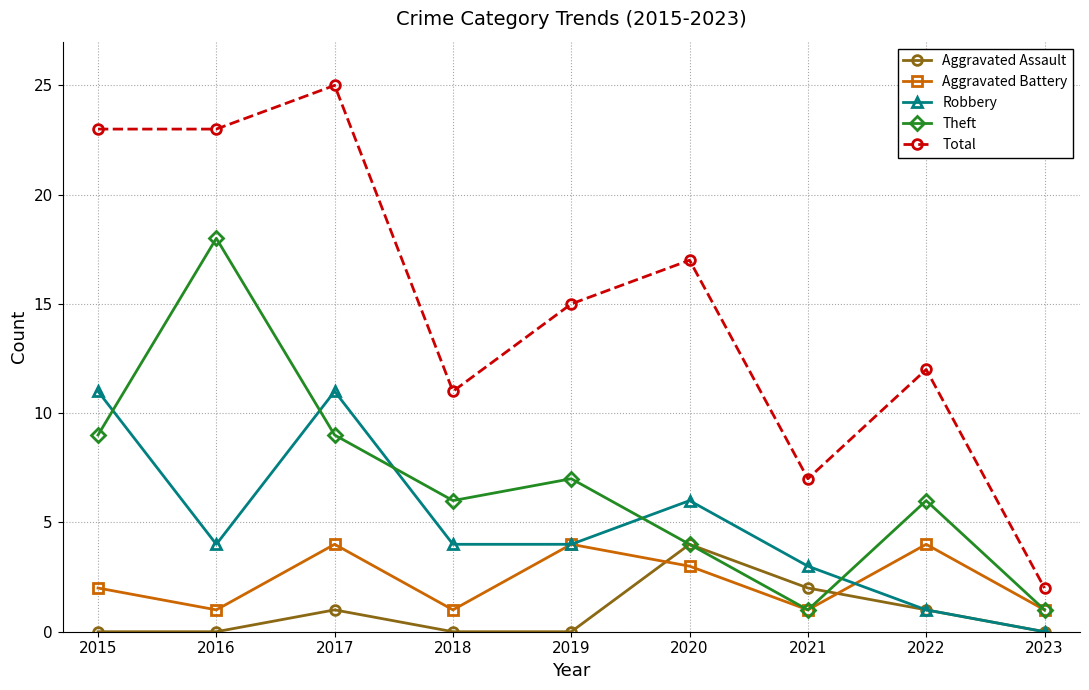

The value of Aggravated Battery at 2022 is 6. True or false?

False